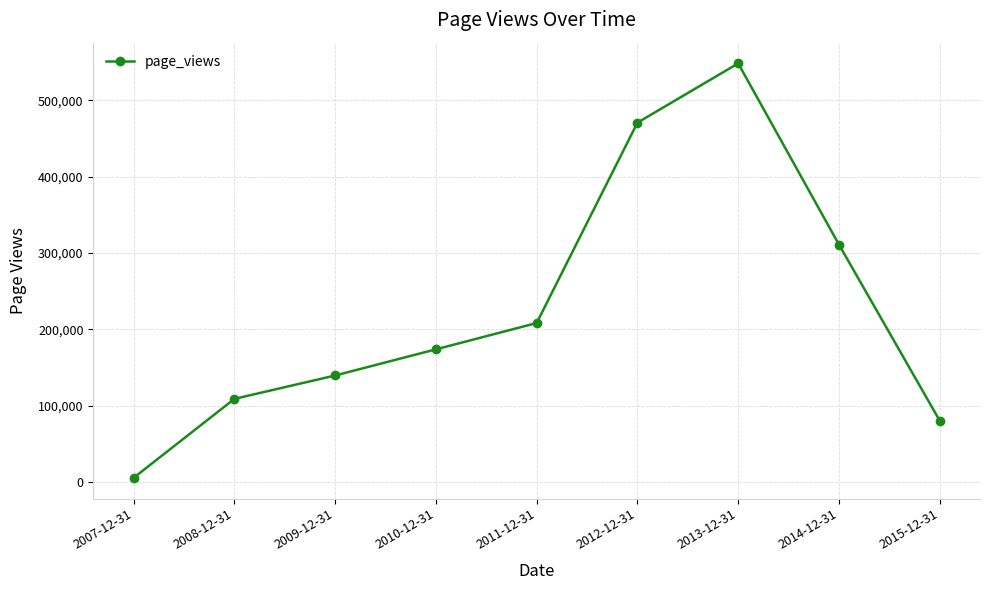

What is the approximate value at 2014-12-31, to the nearest 10?

310900